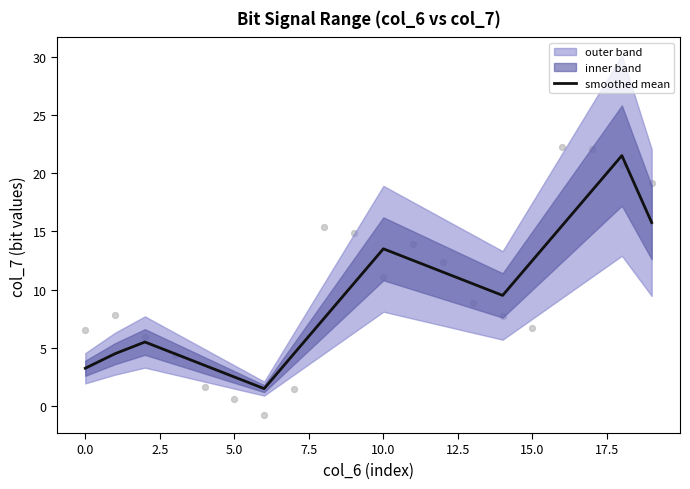

True or false: smoothed mean has a value of 2.5 at 5.0.

True